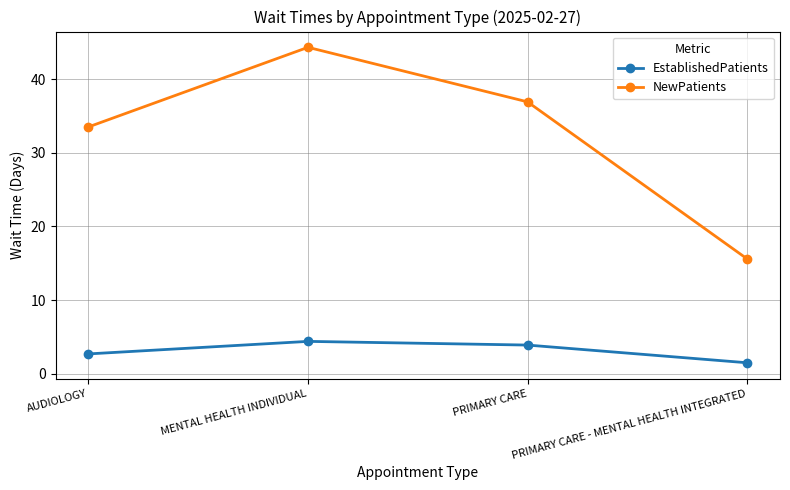

Reading left to right, transcribe all the data shown in this chart.

EstablishedPatients: AUDIOLOGY=2.7	MENTAL HEALTH INDIVIDUAL=4.4	PRIMARY CARE=3.9	PRIMARY CARE - MENTAL HEALTH INTEGRATED=1.5
NewPatients: AUDIOLOGY=33.5	MENTAL HEALTH INDIVIDUAL=44.3	PRIMARY CARE=36.9	PRIMARY CARE - MENTAL HEALTH INTEGRATED=15.6